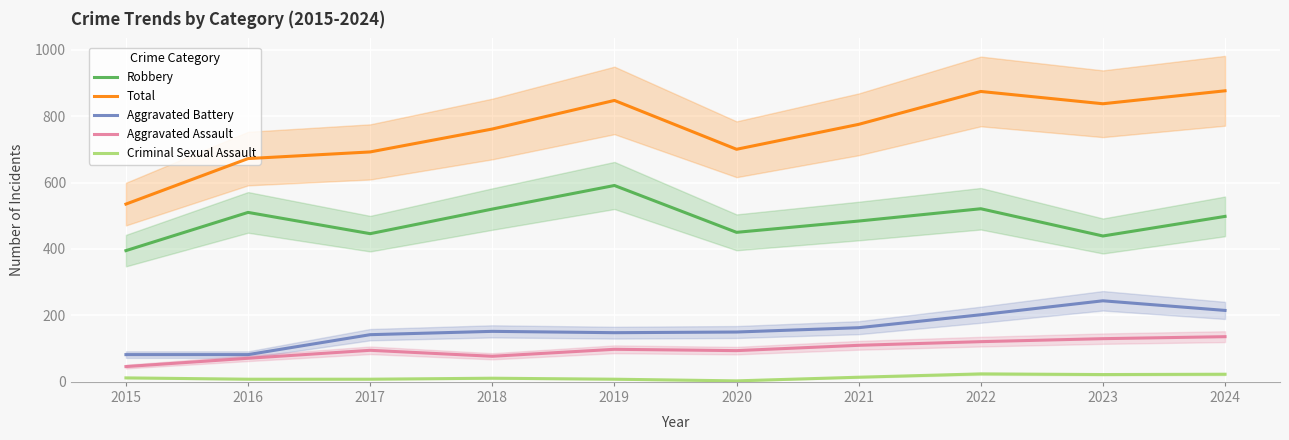

True or false: Aggravated Assault has a value of 65 at 2017.

False